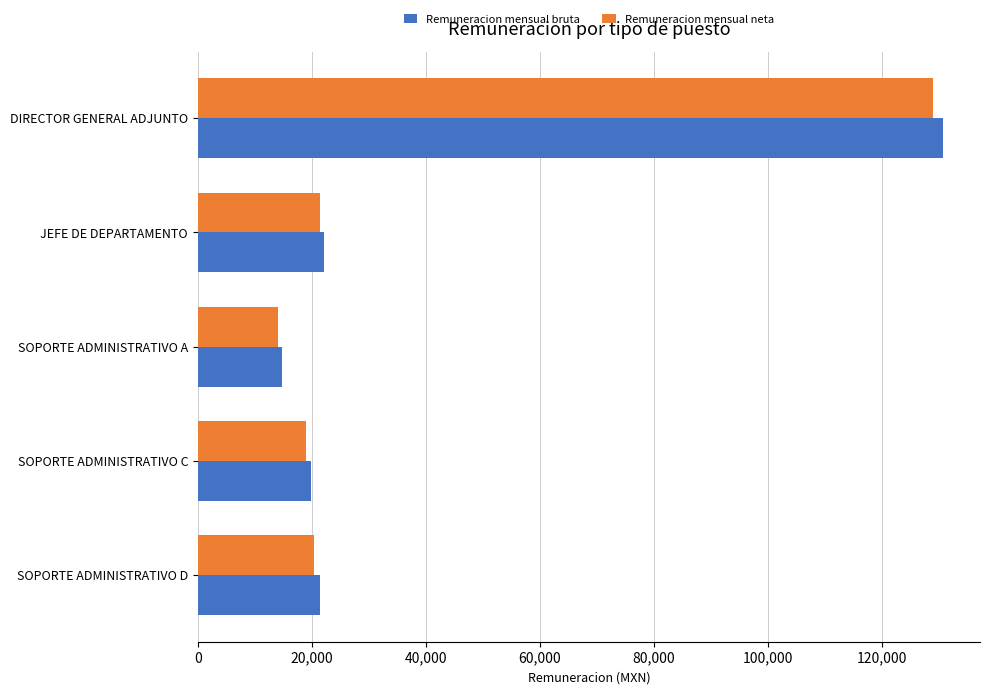

What is the sum of all Remuneracion mensual bruta values?

208684.6